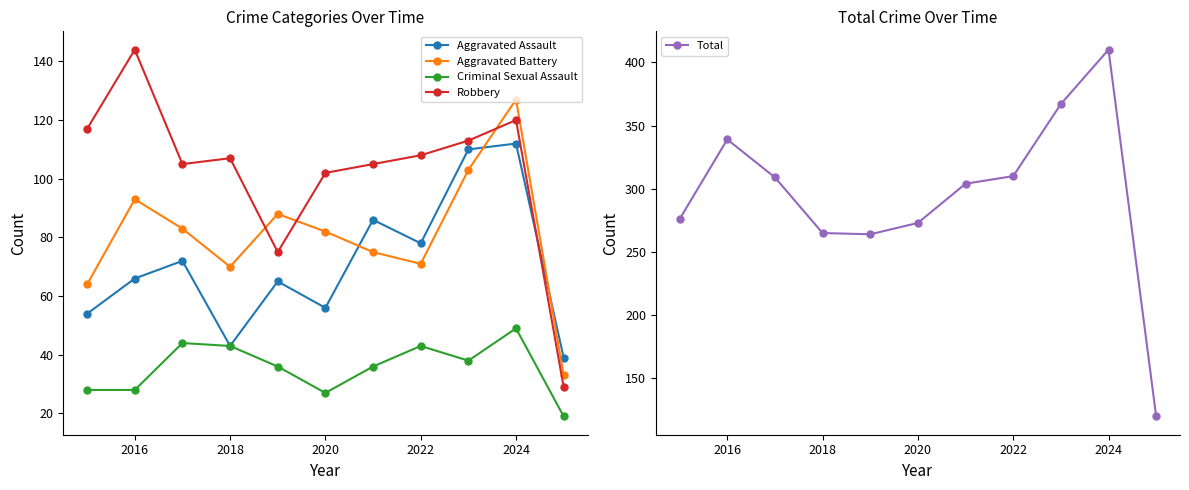

List the series in order of their peak value, highest first.

Total, Robbery, Aggravated Battery, Aggravated Assault, Criminal Sexual Assault